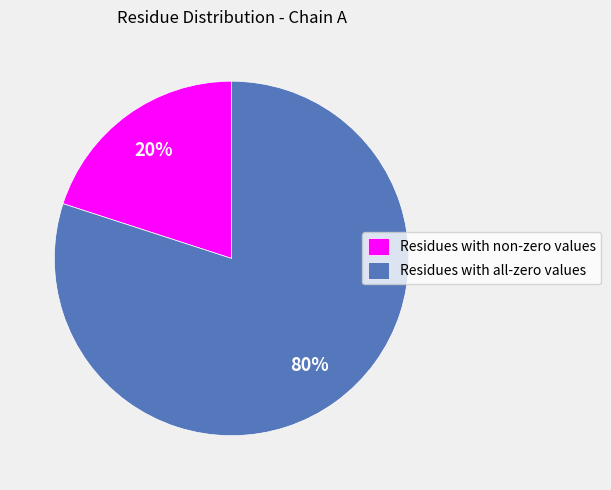

Which category has the smallest portion of the pie?

Residues with non-zero values